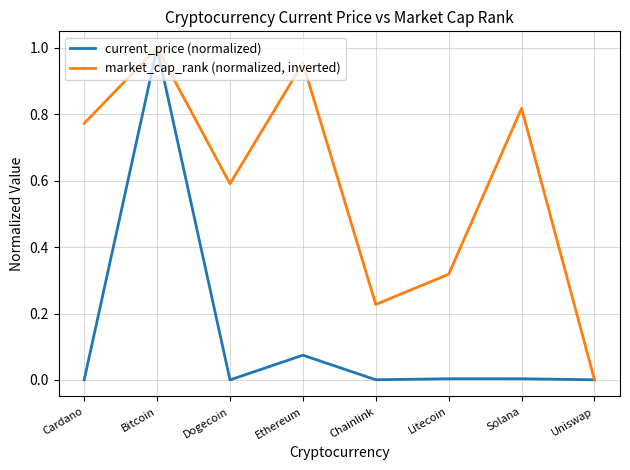

Is the value of market_cap_rank (normalized, inverted) at Ethereum greater than the value of current_price (normalized) at Dogecoin?

Yes